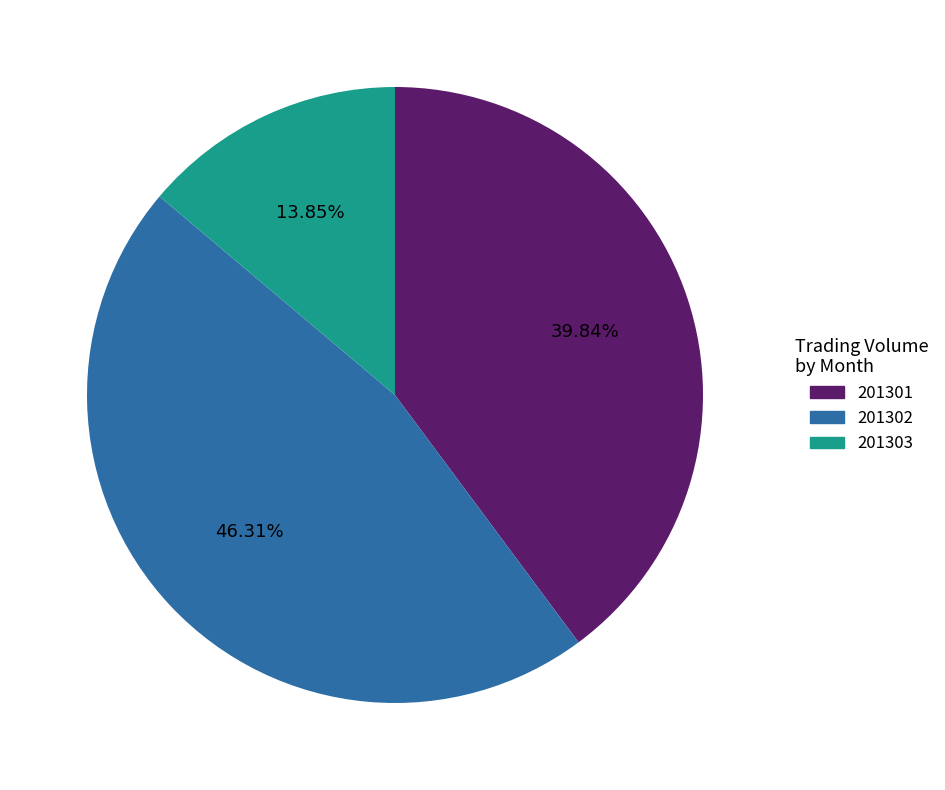

Is there any slice that represents more than half of the pie?

No